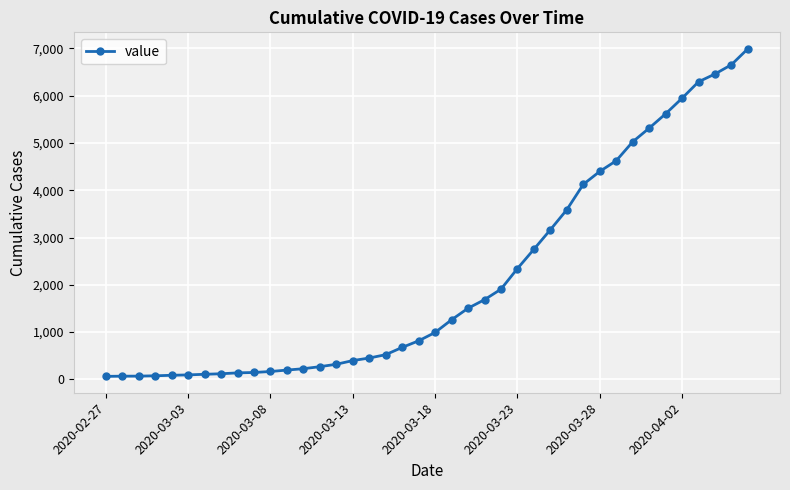

What is the difference between the maximum and second lowest values?

6927